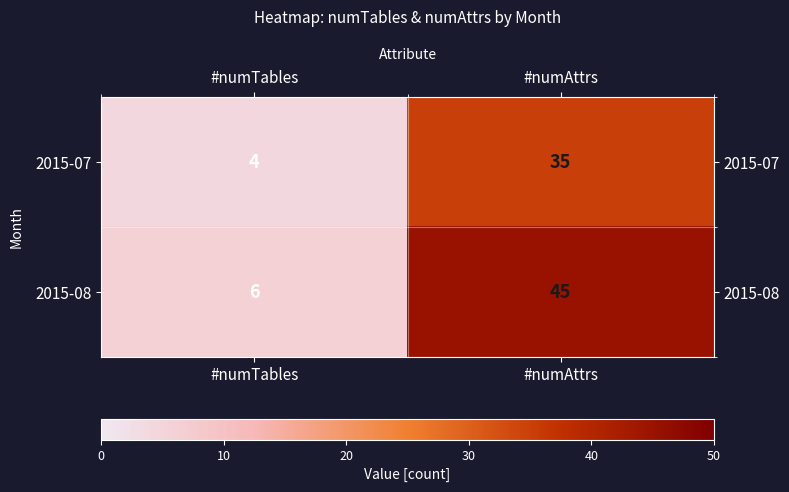

Rank the series at #numTables from lowest to highest value.

2015-07, 2015-08